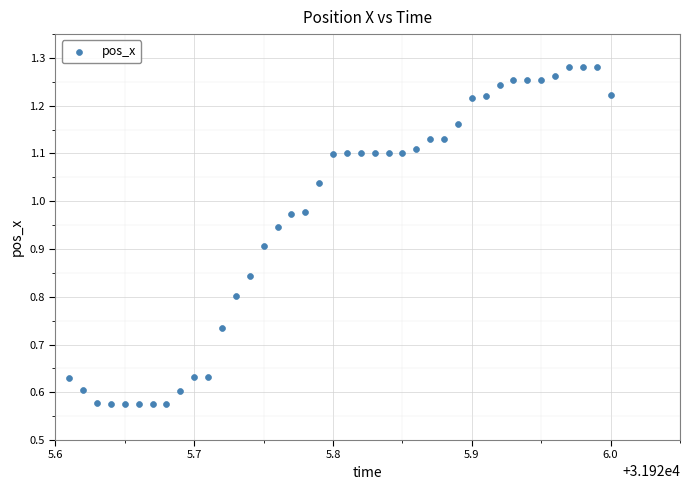

What is the range of X values (max minus min)?

0.4